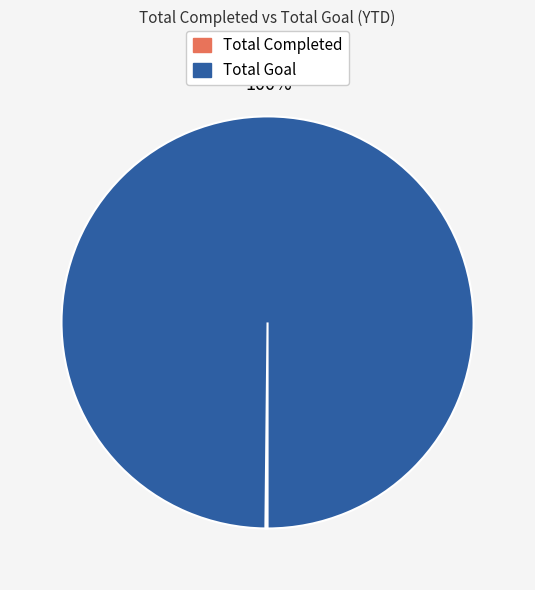

To the nearest percent, what is the average slice percentage?

50%